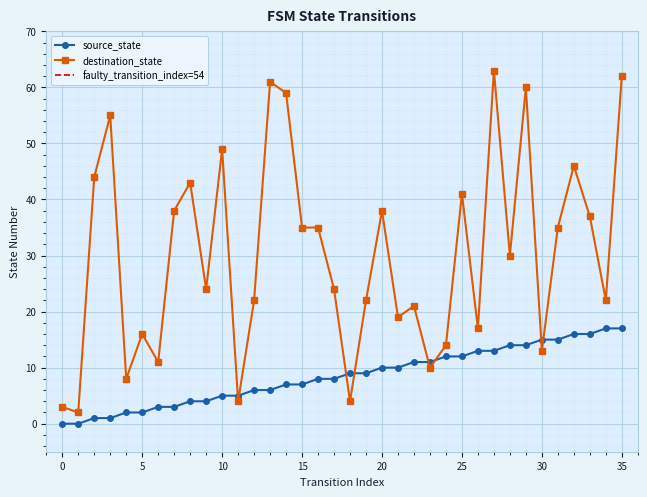

What is the difference between the destination_state values at 16 and 11?

31